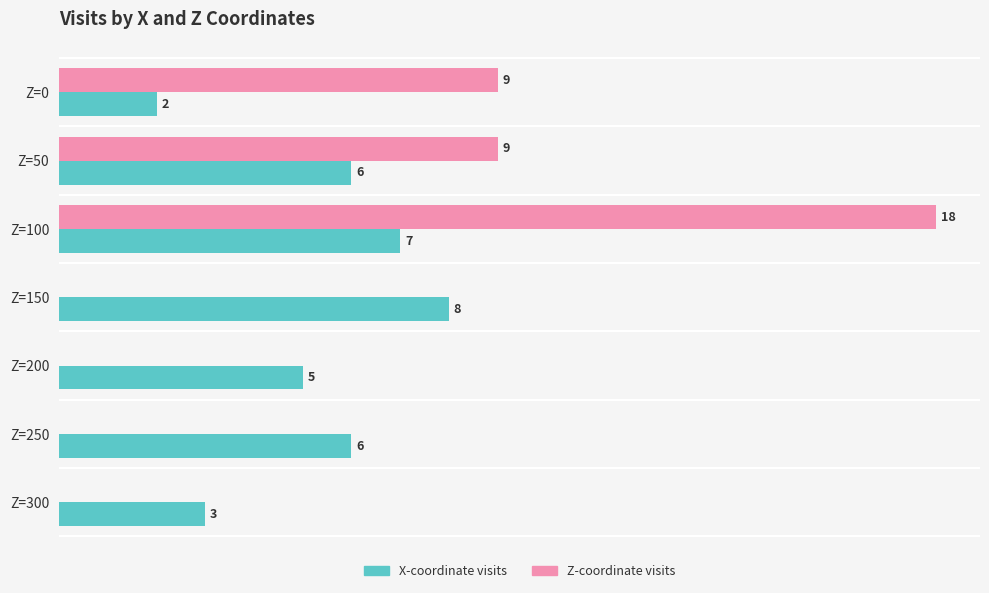

At which category is the sum across all series the highest?

Z=100